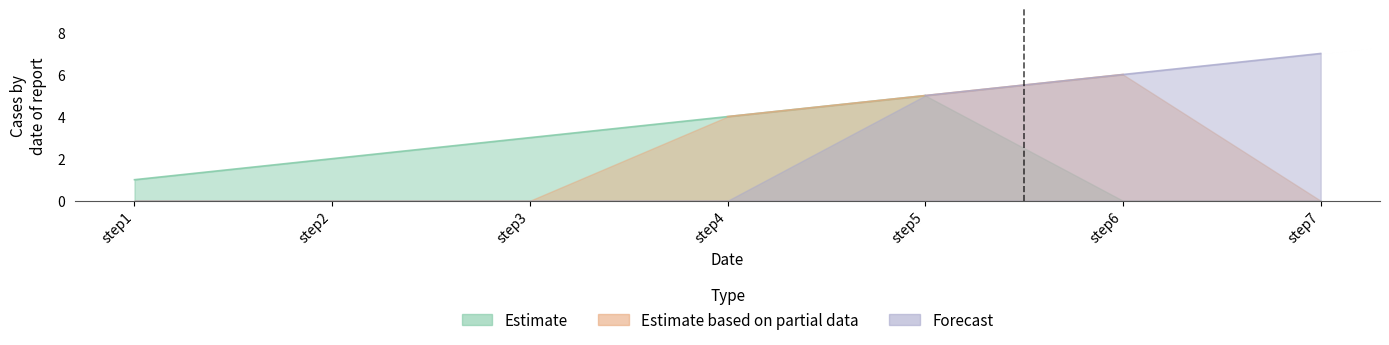

What is the maximum value shown in the chart?

7